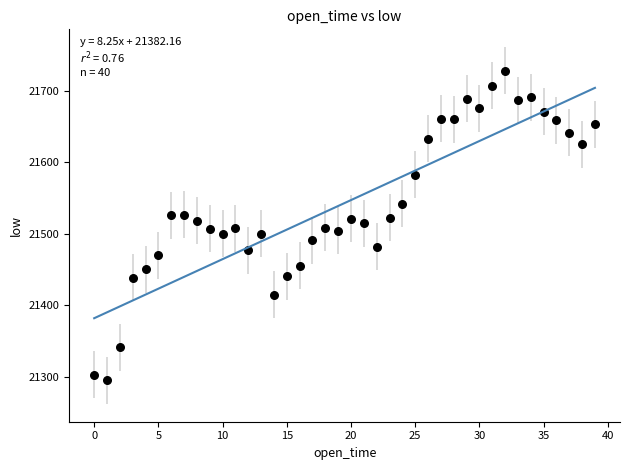

What is the range of Y values (max minus min)?

432.7